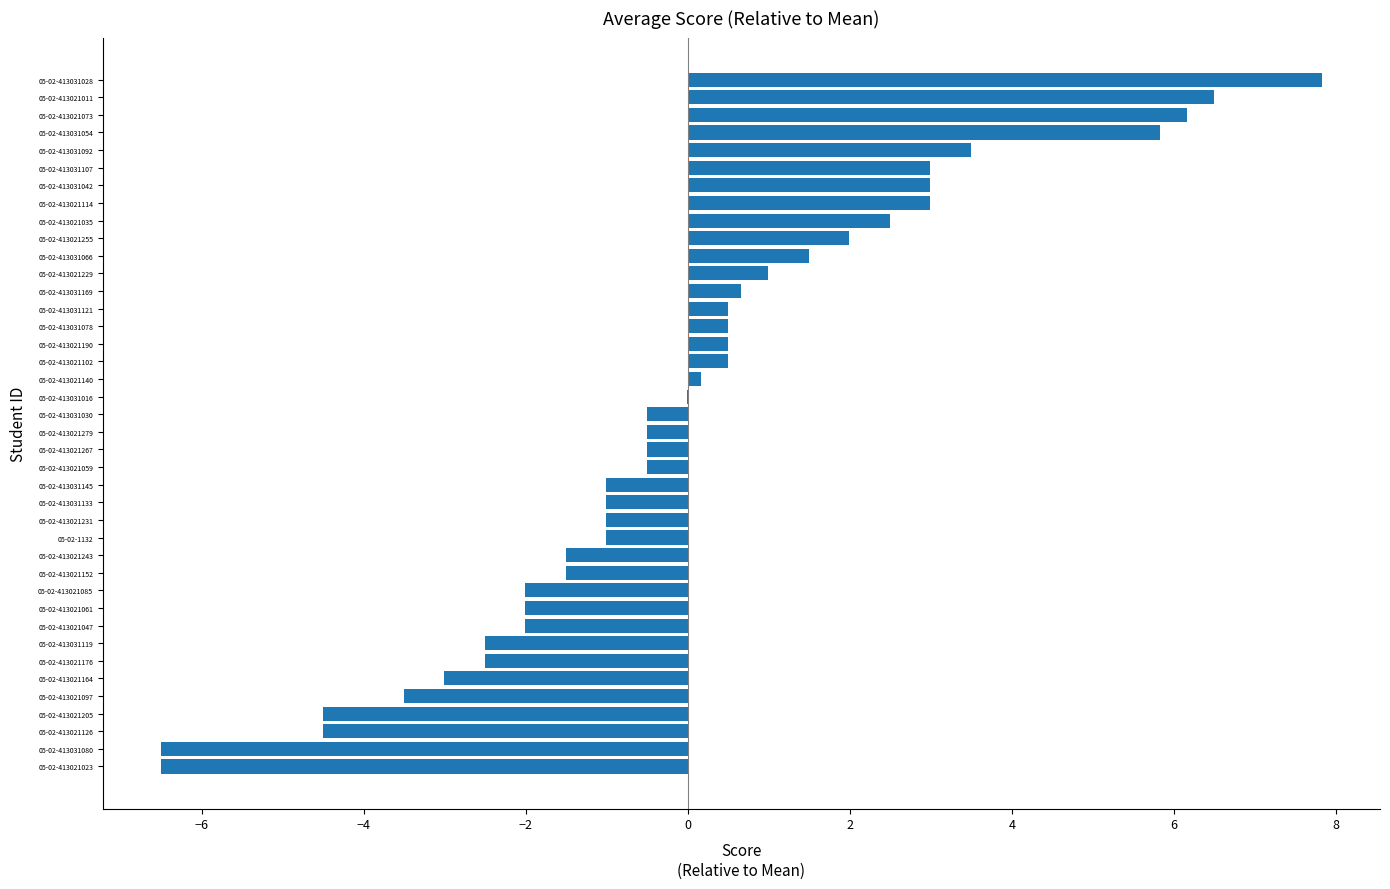

True or false: the data shows -4.0 at 05-02-413031119.

False